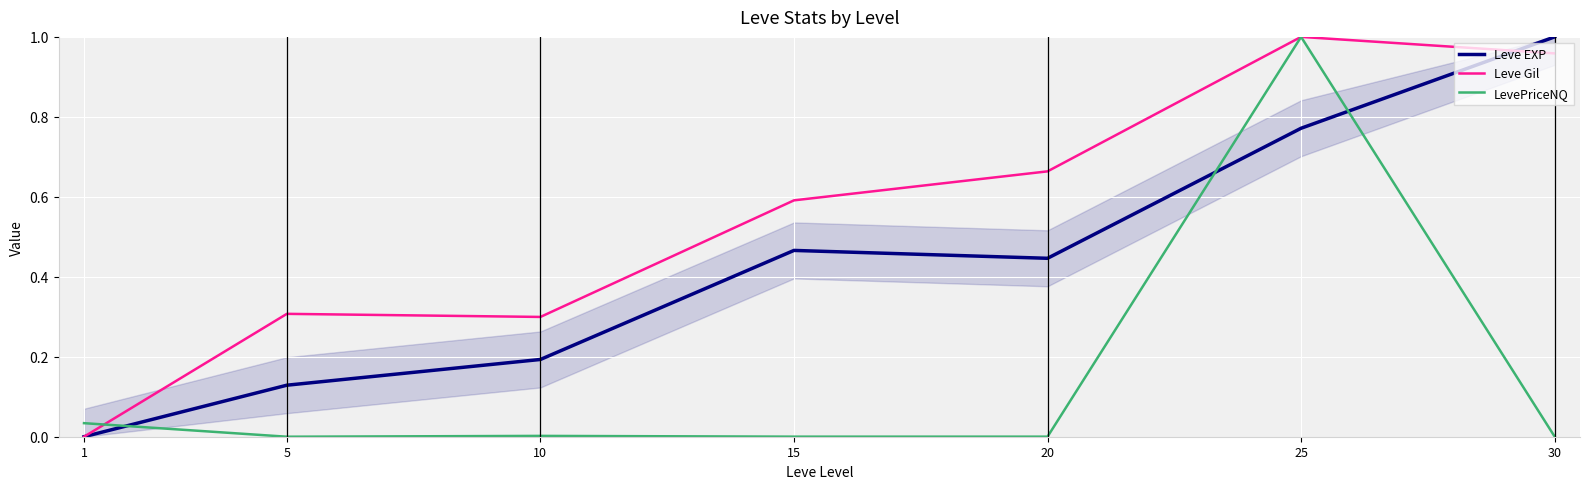

The LevePriceNQ series shows 0.0 at 30. True or false?

False